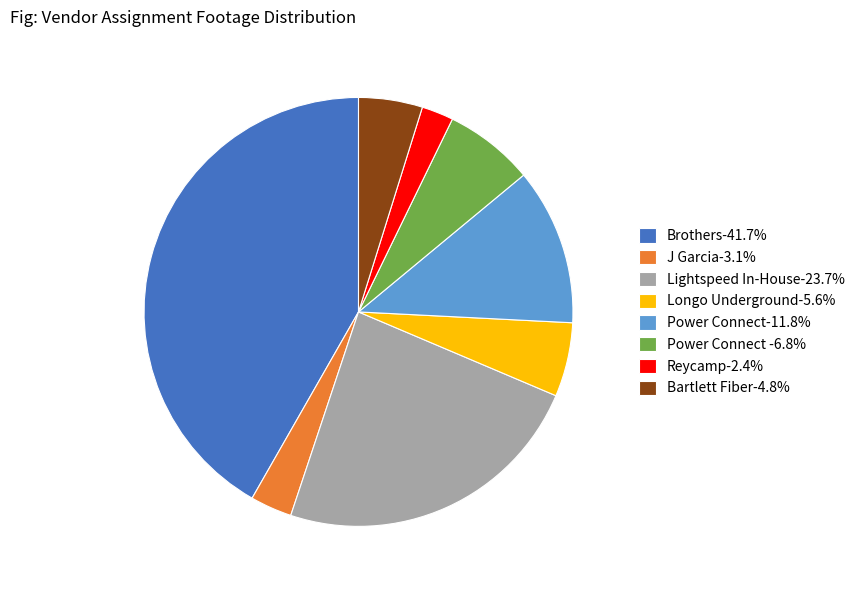

Is there a majority slice in this chart?

No